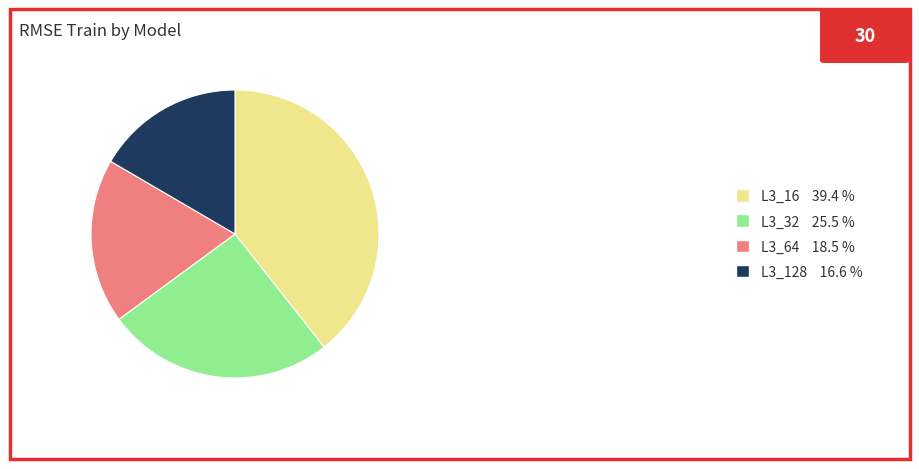

Do L3_16 39.4 % and L3_128 16.6 % together represent more than half of the pie?

Yes